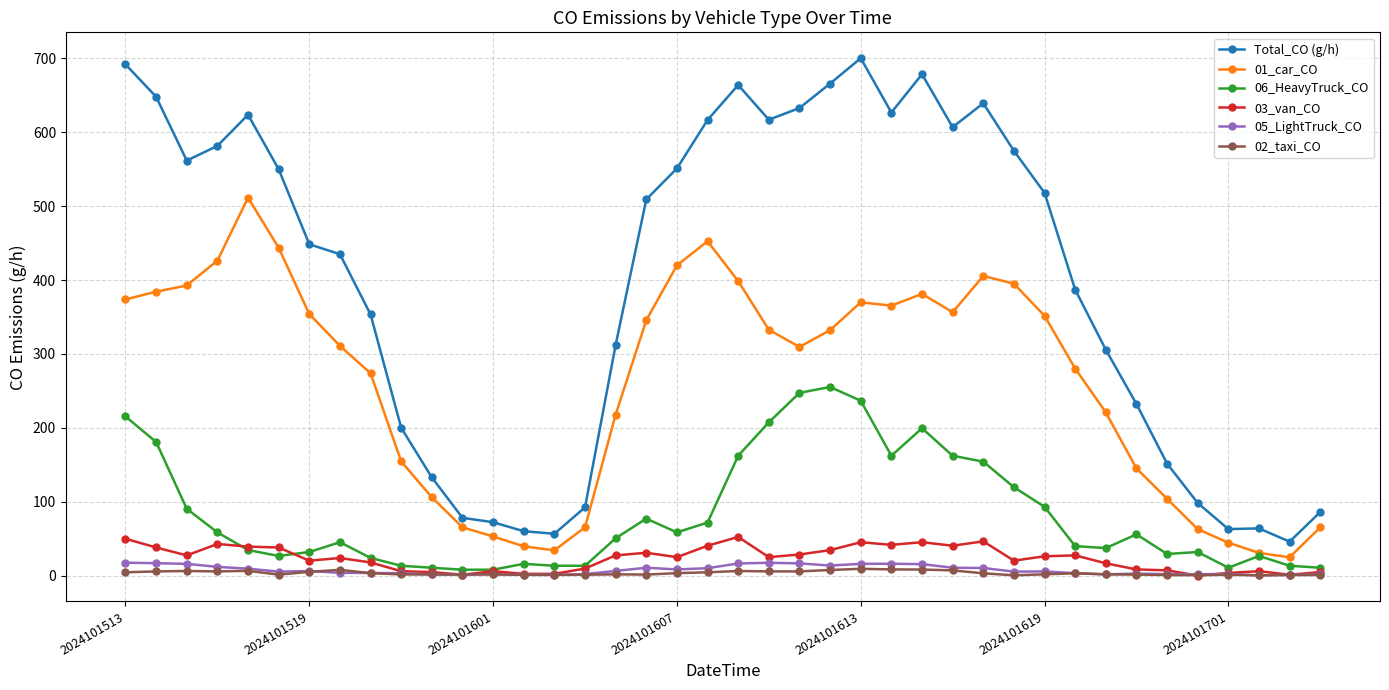

List the series in order of their peak value, highest first.

Total_CO (g/h), 01_car_CO, 06_HeavyTruck_CO, 03_van_CO, 05_LightTruck_CO, 02_taxi_CO